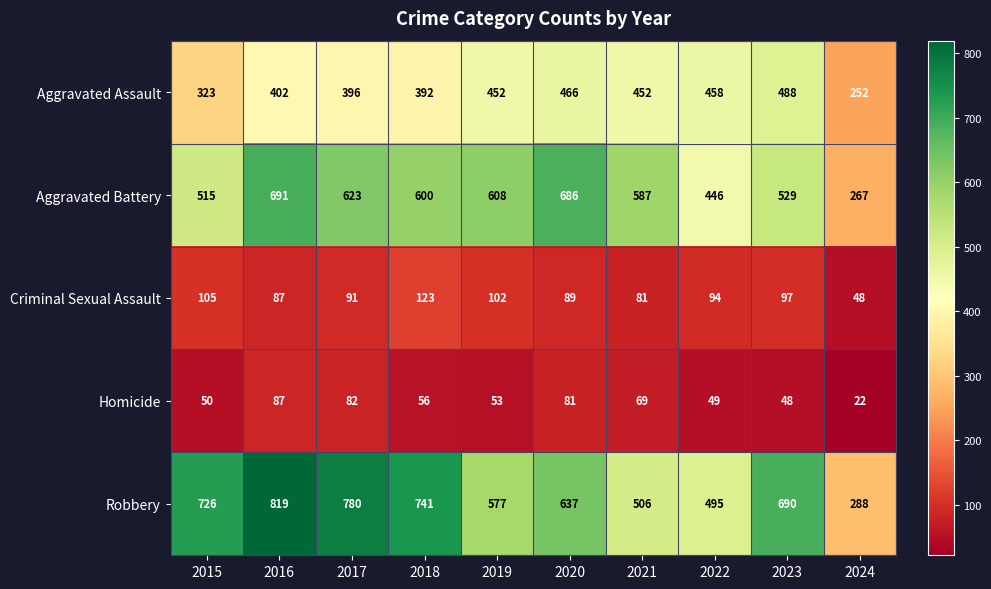

What is the sum of all Aggravated Assault values?

4081